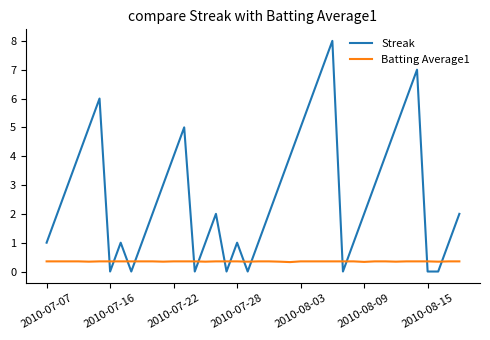

Which series has the largest total across all categories?

Streak